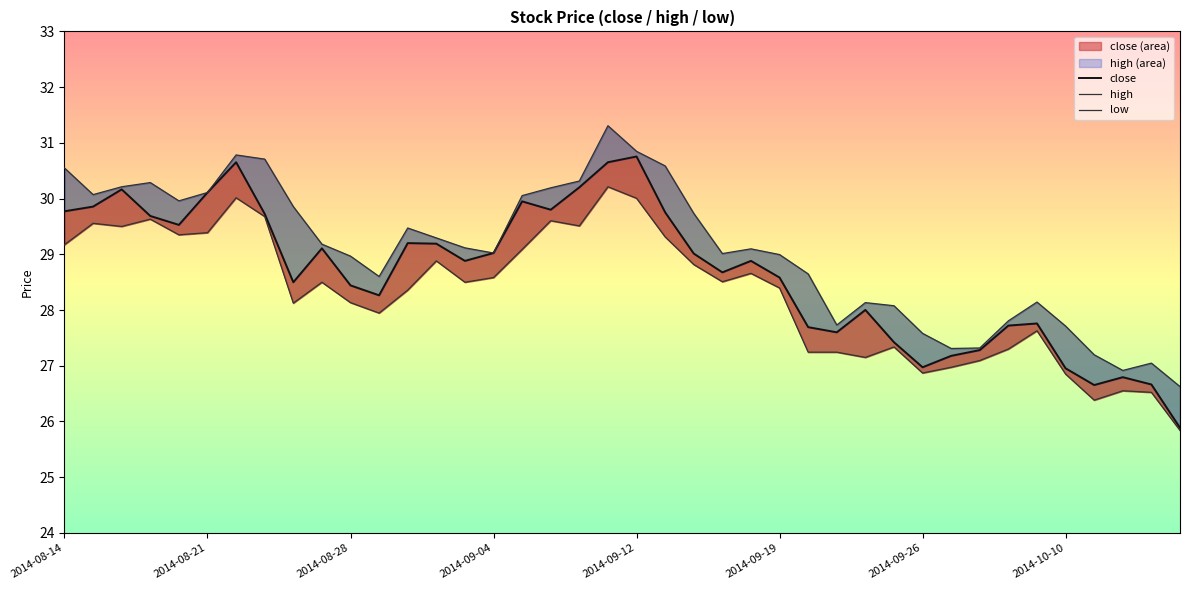

What is the difference between the high values at 2014-08-28 and 2014-08-21?

1.1